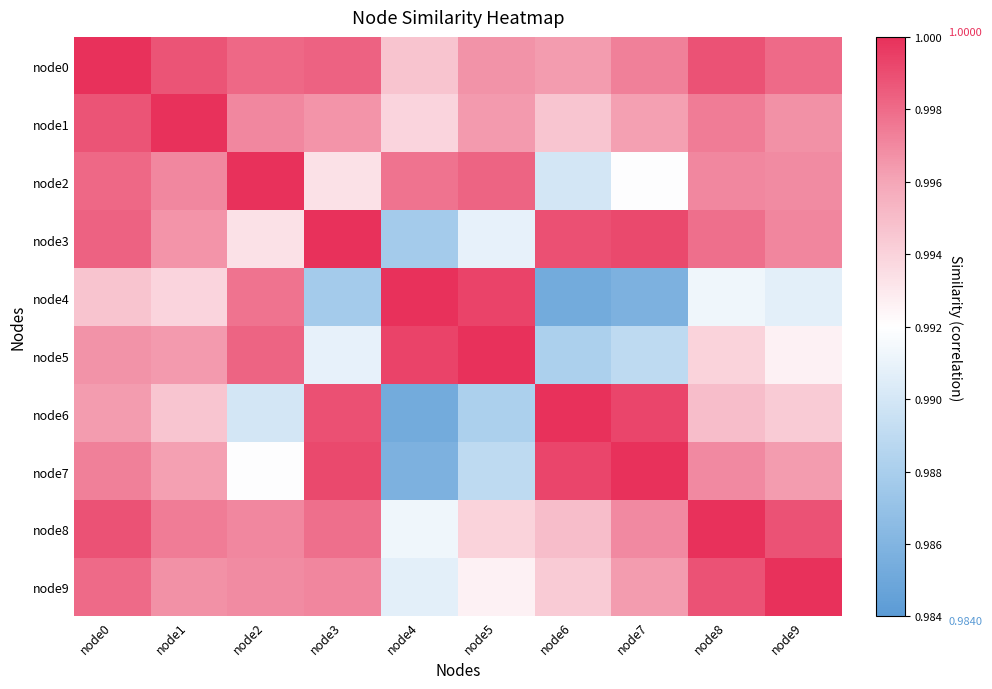

What is the sum of the node3 values at node0 and node6?

2.0